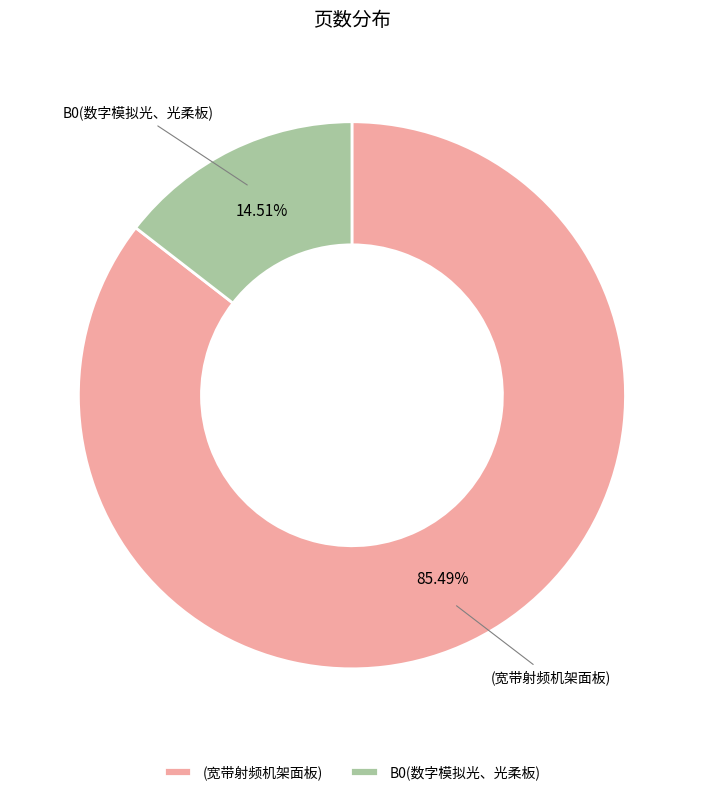

To the nearest percent, what portion does B0(数字模拟光、光柔板) represent?

15%